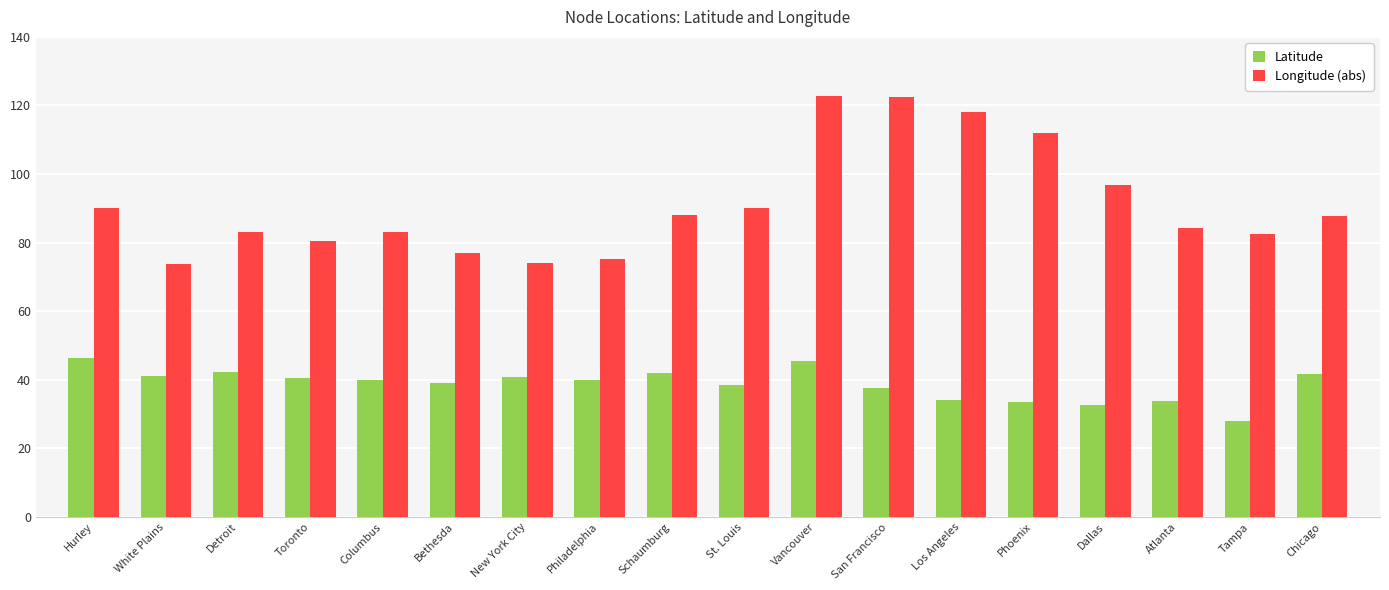

What is the spread (max minus min) of values at White Plains?

32.7